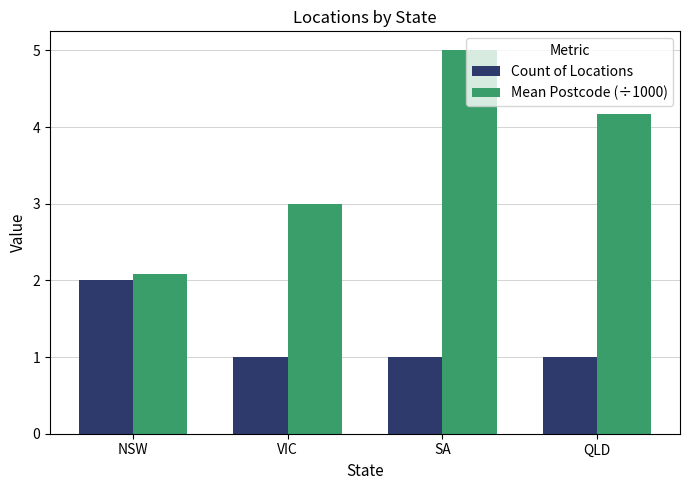

Reading left to right, list all the values displayed in this chart.

Count of Locations: NSW=2.0	VIC=1.0	SA=1.0	QLD=1.0
Mean Postcode (÷1000): NSW=2.1	VIC=3.0	SA=5.0	QLD=4.2